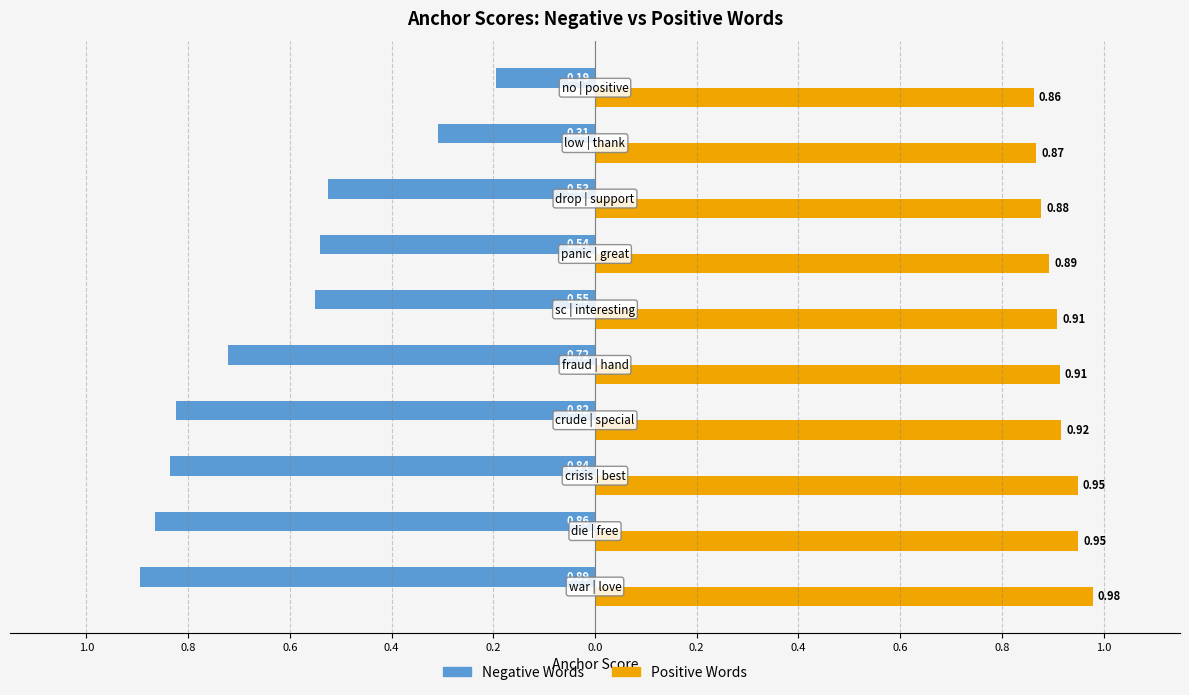

What are all the series names shown in the legend?

Negative Words, Positive Words